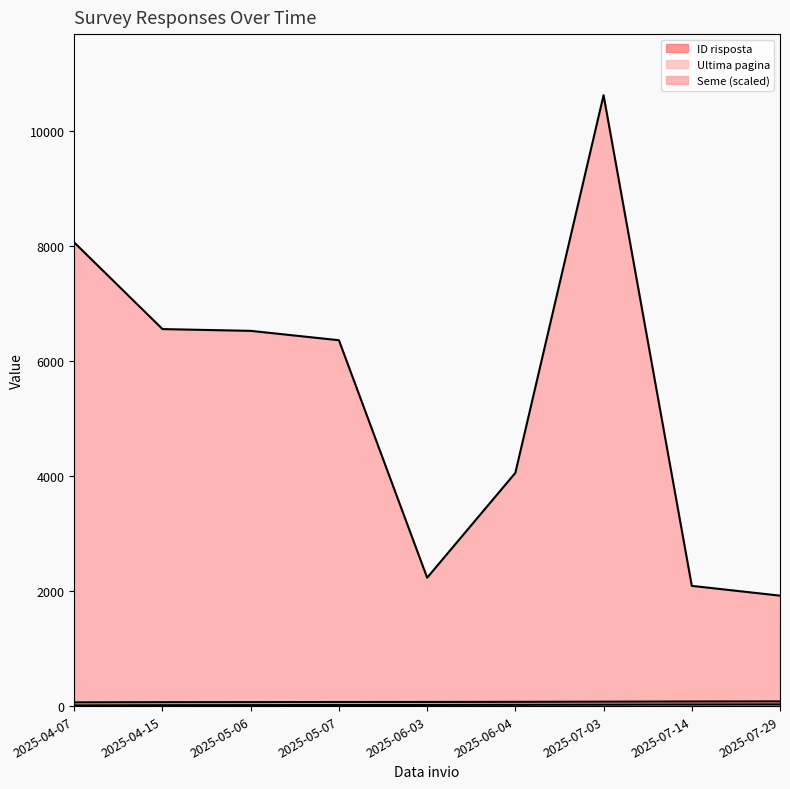

At which category is the sum across all series the highest?

2025-07-03